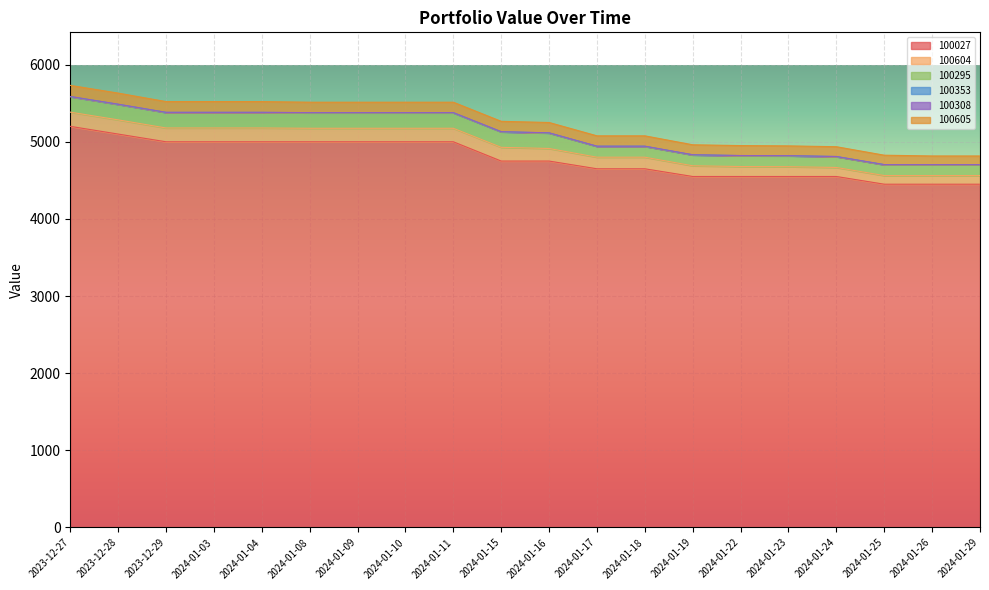

Is the value of 100353 at 2023-12-28 greater than the value of 100605 at 2024-01-11?

No